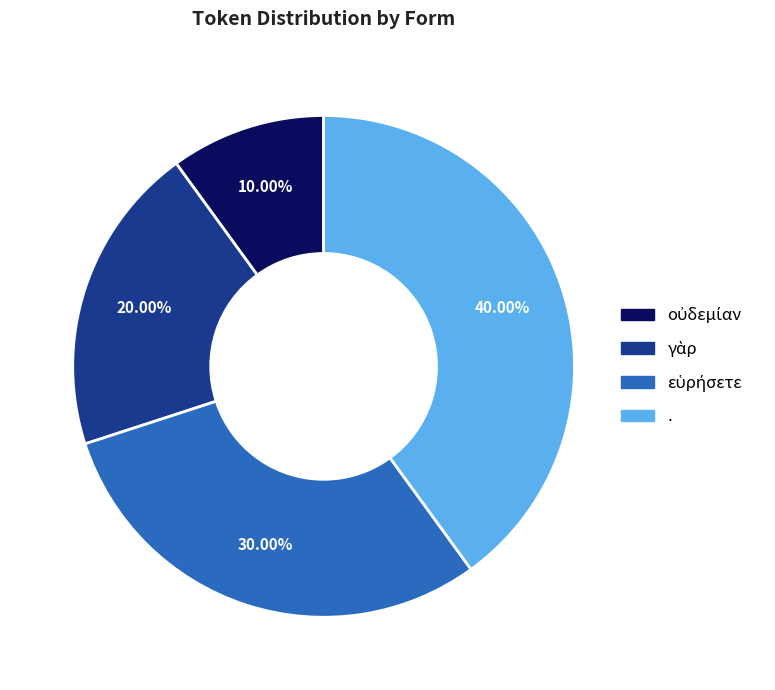

To the nearest percent, what is the average slice percentage?

25%